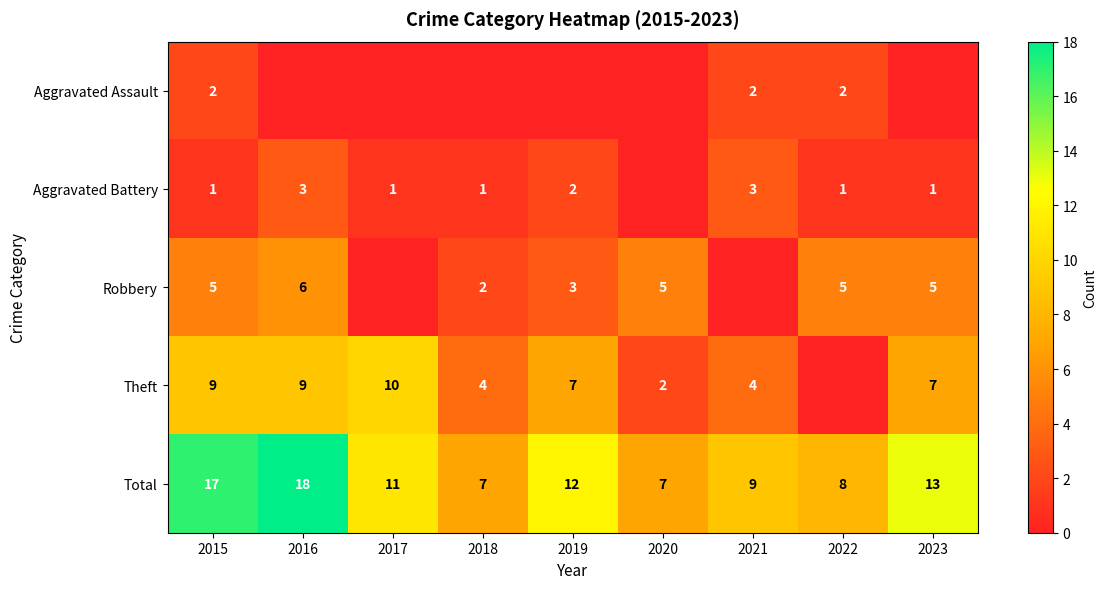

What is the spread (max minus min) of values at 2019?

12